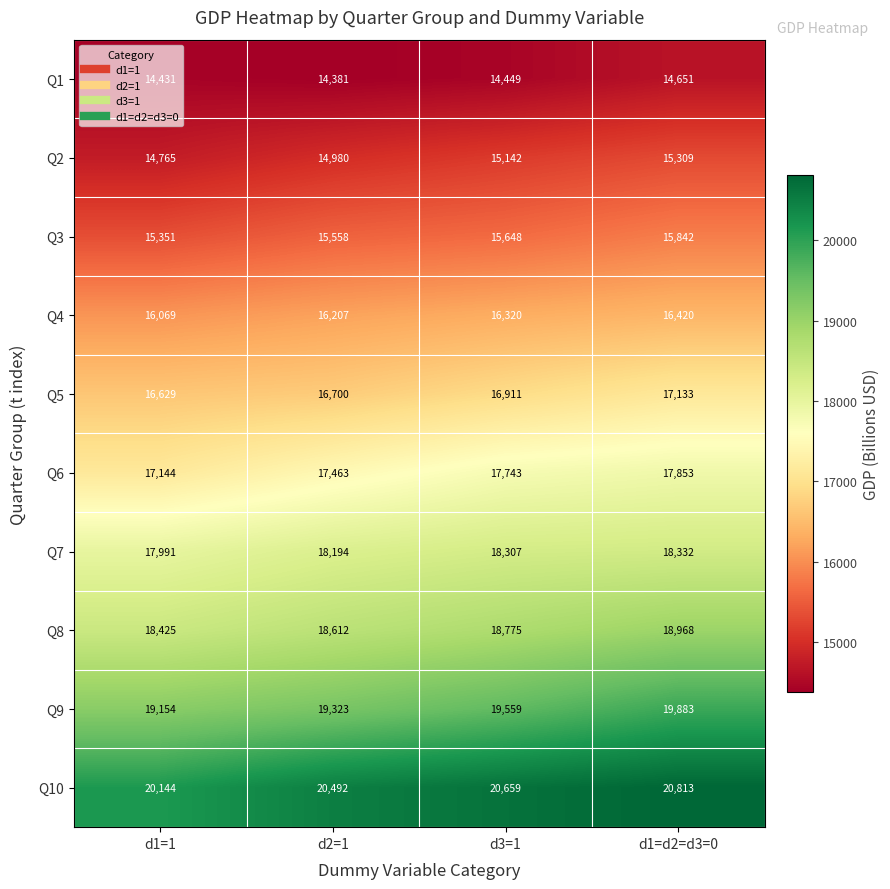

What is the sum of all Q3 values?

62399